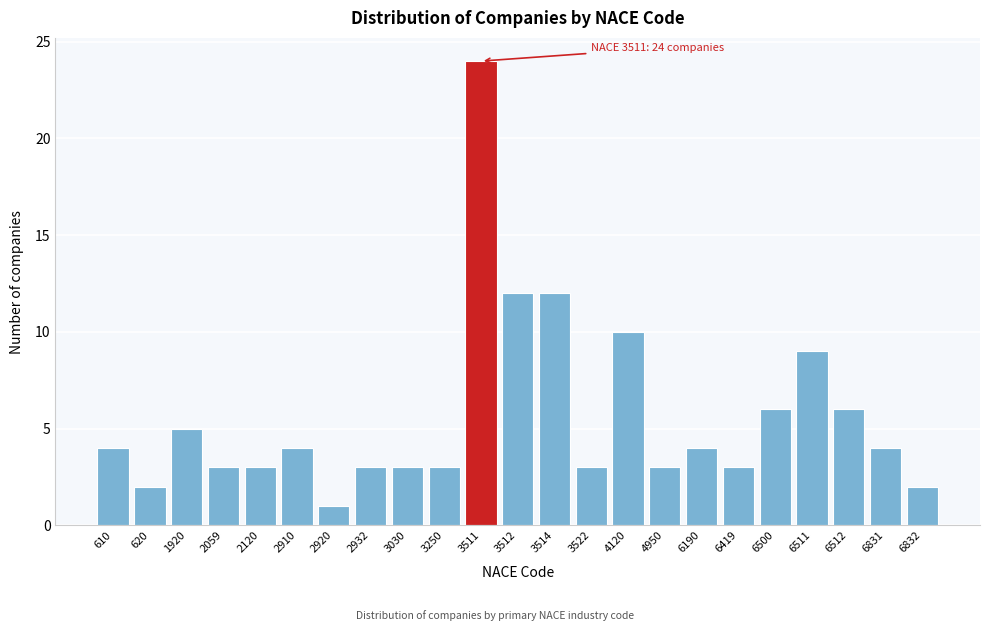

Reading left to right, extract all data points from this chart.

4	2	5	3	3	4	1	3	3	3	24	12	12	3	10	3	4	3	6	9	6	4	2